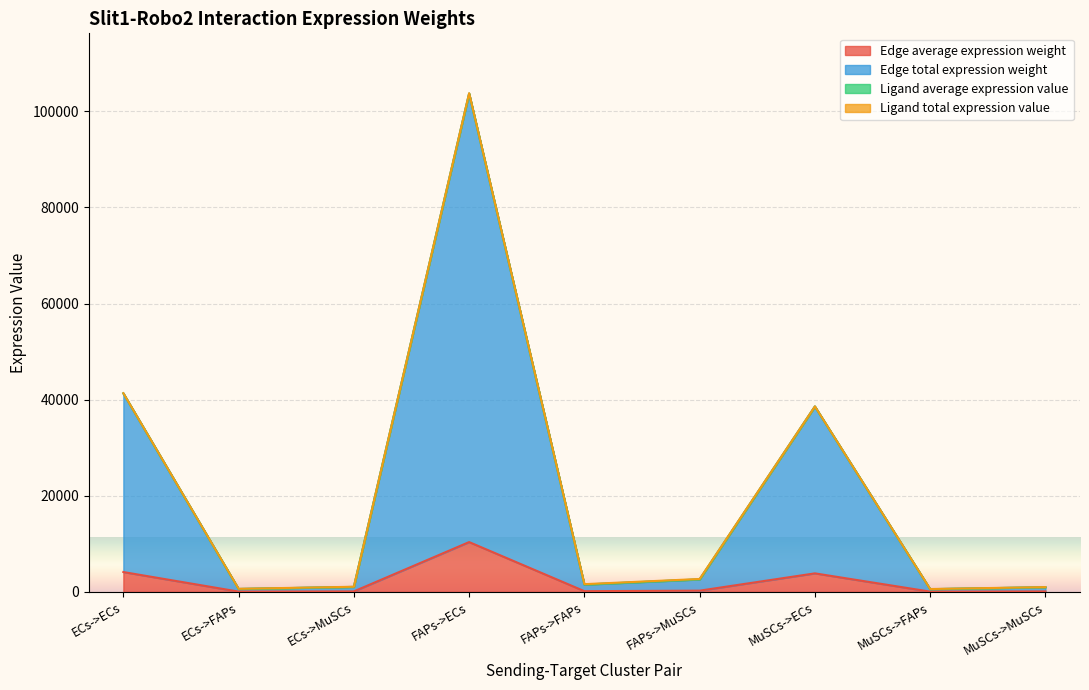

How many lines are shown in the chart?

4